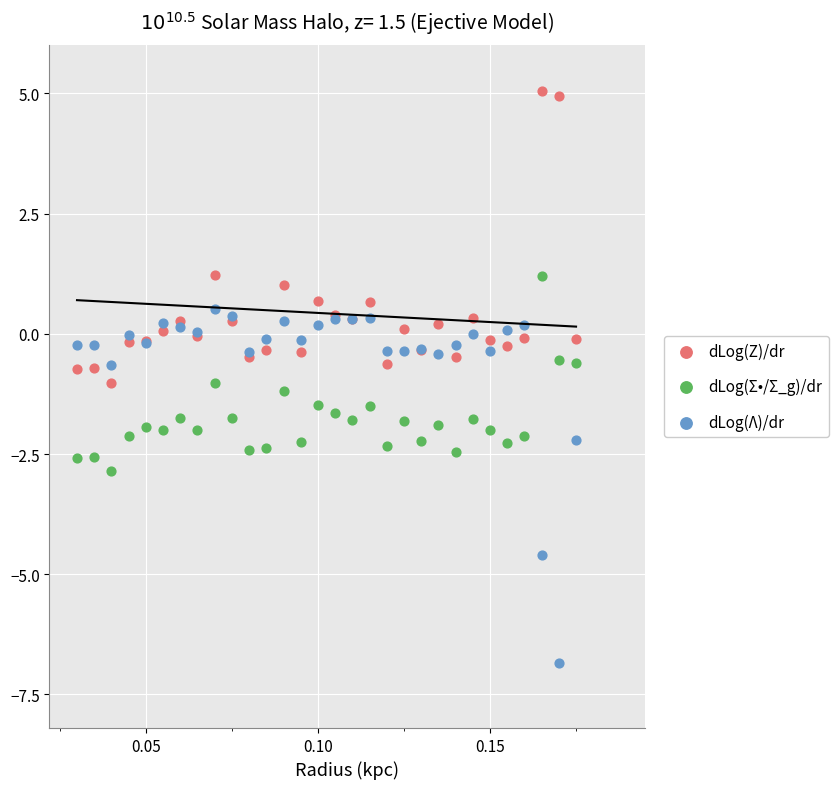

Which series has the widest spread of Y values?

dLog(Λ)/dr